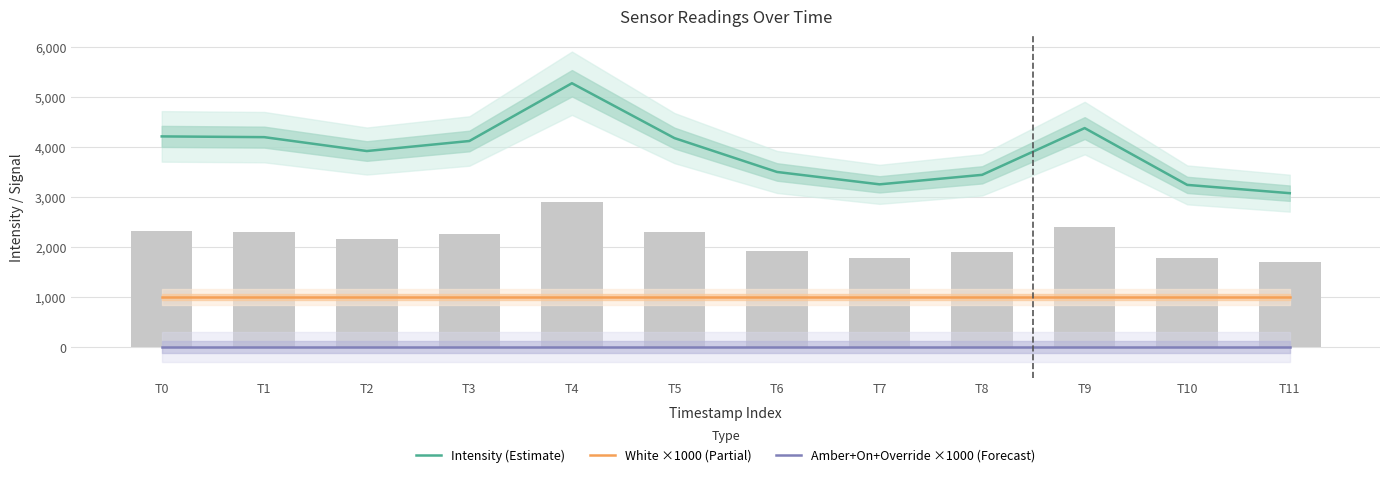

Which category has the lowest value in the Amber+On+Override ×1000 (Forecast) series?

T0